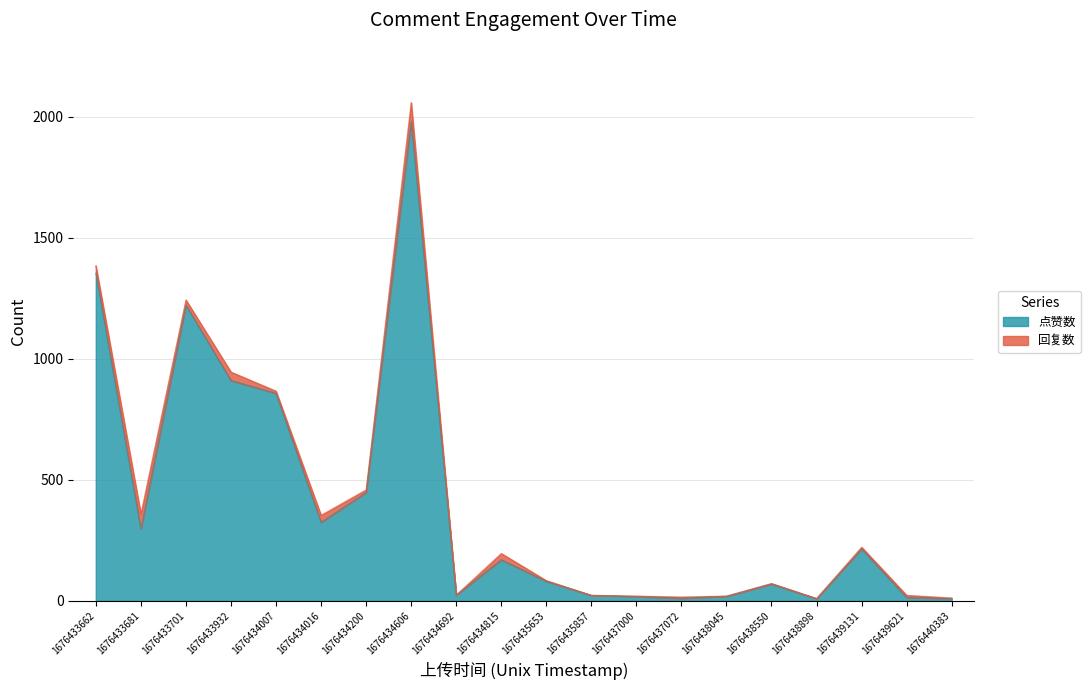

How many lines are shown in the chart?

2